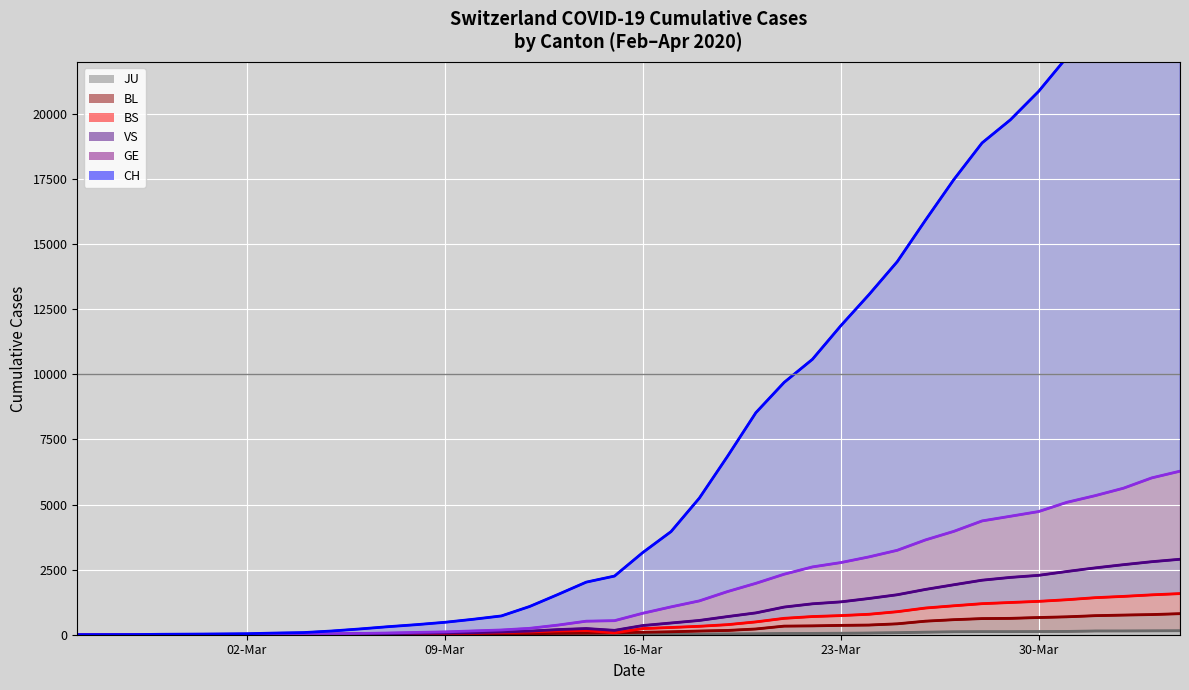

True or false: BL (line) has more than 2 points higher than both neighbors.

False